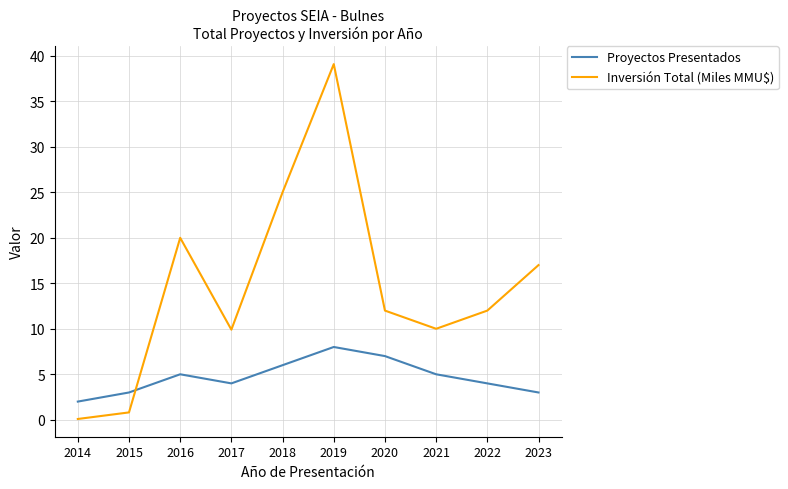

At which category does the chart reach its minimum across all series?

2014